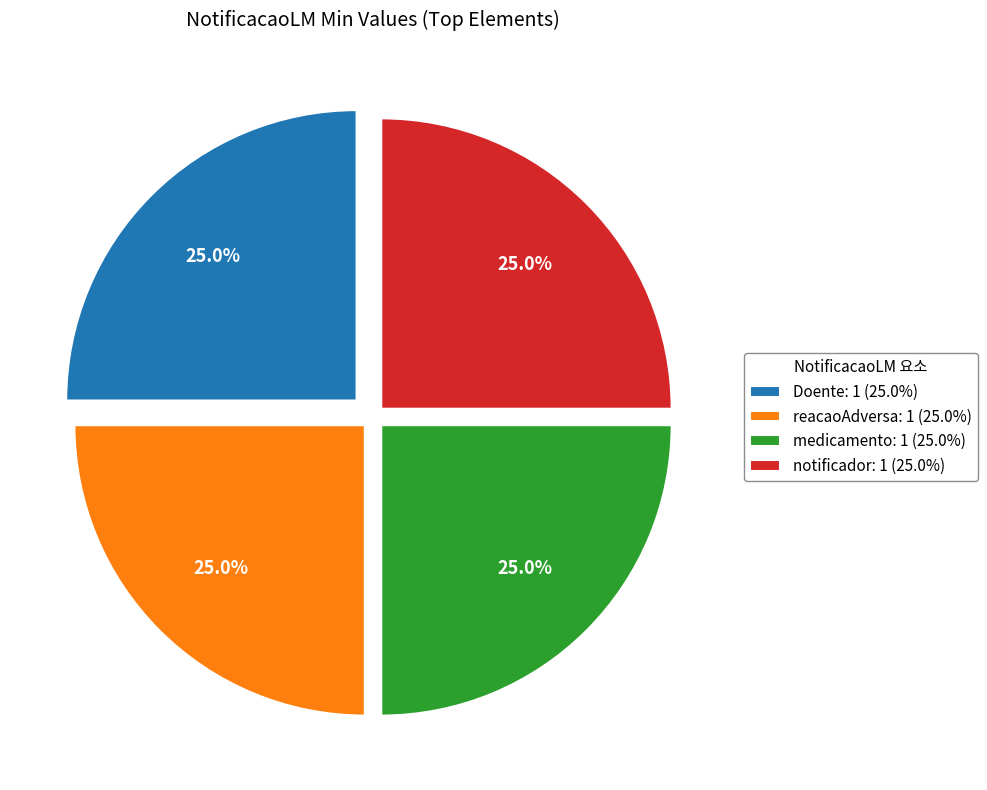

What is the ratio of the value at Doente: 1 (25.0%) to the value at medicamento: 1 (25.0%)?

1.0